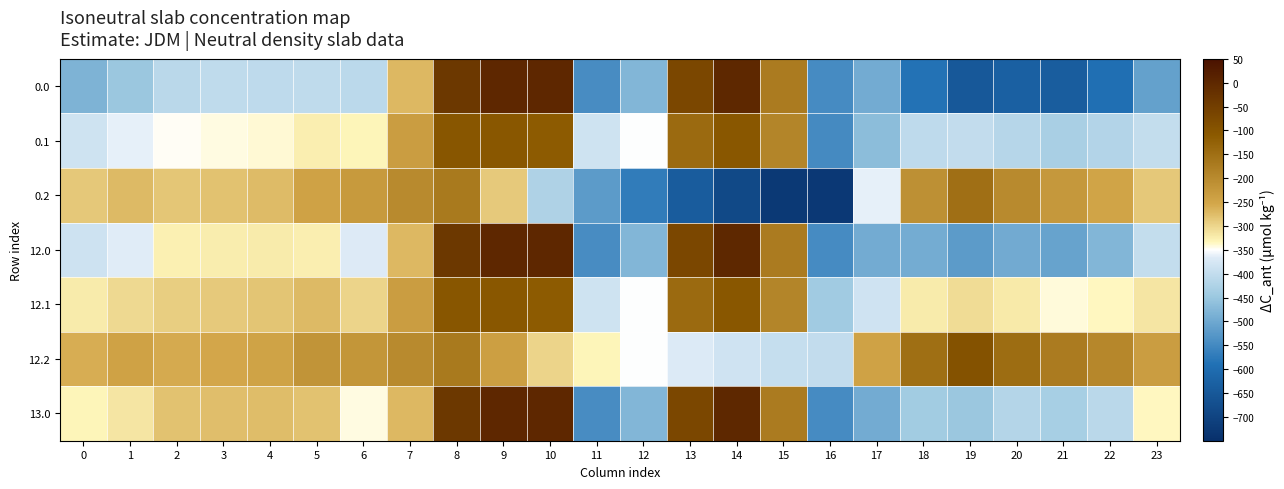

Reading left to right, what are all the values shown in this chart?

0.0: 0=-482.0	1=-449.5	2=-410.3	3=-404.4	4=-404.9	5=-403.8	6=-408.0	7=-270.7	8=-35.0	9=0.0	10=0.0	11=-544.3	12=-477.2	13=-70.2	14=-0.3	15=-172.8	16=-545.4	17=-494.8	18=-586.7	19=-649.2	20=-629.9	21=-638.4	22=-592.3	23=-511.3
0.1: 0=-384.6	1=-361.1	2=-347.9	3=-342.7	4=-339.6	5=-325.7	6=-332.2	7=-234.9	8=-102.3	9=-104.8	10=-114.0	11=-384.7	12=-350.8	13=-141.2	14=-105.5	15=-190.4	16=-547.3	17=-466.6	18=-405.4	19=-400.2	20=-414.5	21=-432.4	22=-419.9	23=-399.4
0.2: 0=-287.1	1=-272.7	2=-285.5	3=-281.0	4=-274.4	5=-245.0	6=-228.8	7=-199.0	8=-169.5	9=-288.5	10=-423.5	11=-520.6	12=-571.2	13=-640.4	14=-687.4	15=-725.8	16=-726.6	17=-362.4	18=-210.0	19=-151.0	20=-199.2	21=-226.4	22=-247.4	23=-287.5
12.0: 0=-386.4	1=-364.6	2=-327.9	3=-323.9	4=-323.1	5=-325.3	6=-367.0	7=-270.7	8=-35.0	9=0.0	10=0.0	11=-544.3	12=-477.2	13=-70.2	14=-0.3	15=-172.8	16=-545.4	17=-494.2	18=-493.1	19=-521.6	20=-495.5	21=-508.4	22=-476.7	23=-399.2
12.1: 0=-323.0	1=-304.5	2=-292.2	3=-288.2	4=-284.3	5=-272.3	6=-299.0	7=-234.9	8=-102.3	9=-104.8	10=-114.0	11=-384.7	12=-350.8	13=-141.2	14=-105.5	15=-190.4	16=-441.1	17=-383.1	18=-323.4	19=-307.4	20=-321.1	21=-340.9	22=-335.6	23=-317.0
12.2: 0=-259.6	1=-244.4	2=-256.6	3=-252.5	4=-245.4	5=-218.2	6=-220.9	7=-199.0	8=-169.5	9=-238.3	10=-299.1	11=-332.6	12=-350.4	13=-367.9	14=-384.1	15=-396.2	16=-401.4	17=-244.5	18=-148.5	19=-93.1	20=-146.7	21=-173.4	22=-194.5	23=-234.8
13.0: 0=-331.7	1=-316.0	2=-280.7	3=-278.0	4=-276.4	5=-280.5	6=-343.6	7=-270.7	8=-35.0	9=0.0	10=0.0	11=-544.3	12=-477.2	13=-70.2	14=-0.3	15=-172.8	16=-545.4	17=-493.8	18=-439.7	19=-448.6	20=-418.7	21=-434.2	22=-410.6	23=-335.2